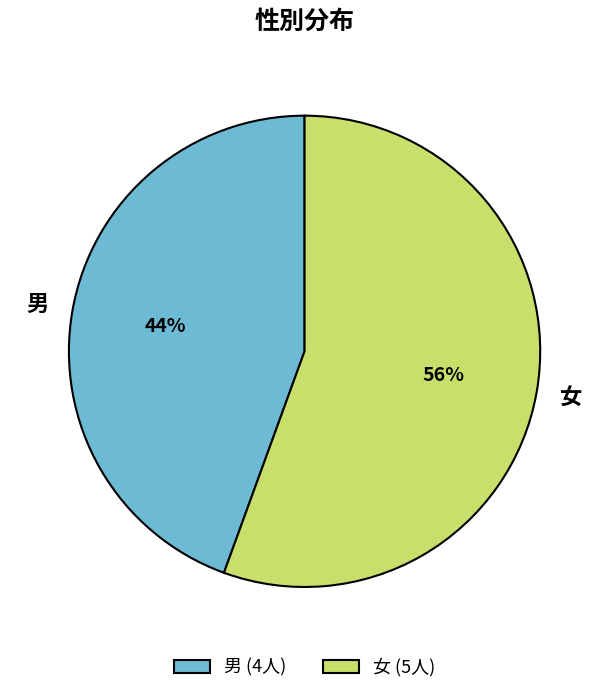

To the nearest percent, what is the average slice percentage?

50%